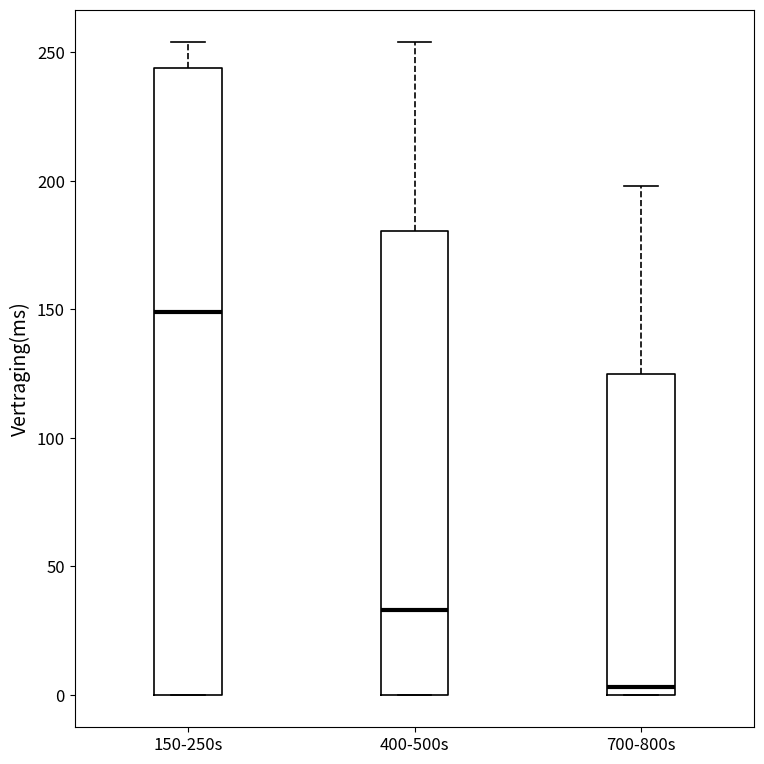

Reading left to right, read every box against the y-axis: the position of its median line, the range the box covers, and the ends of its whiskers. The values are not printed on the chart, so give them approximately, as read against the axis.

150-250s: median 150, box 0 to 245, whiskers 0 to 255
400-500s: median 35, box 0 to 180, whiskers 0 to 255
700-800s: median 5, box 0 to 125, whiskers 0 to 200